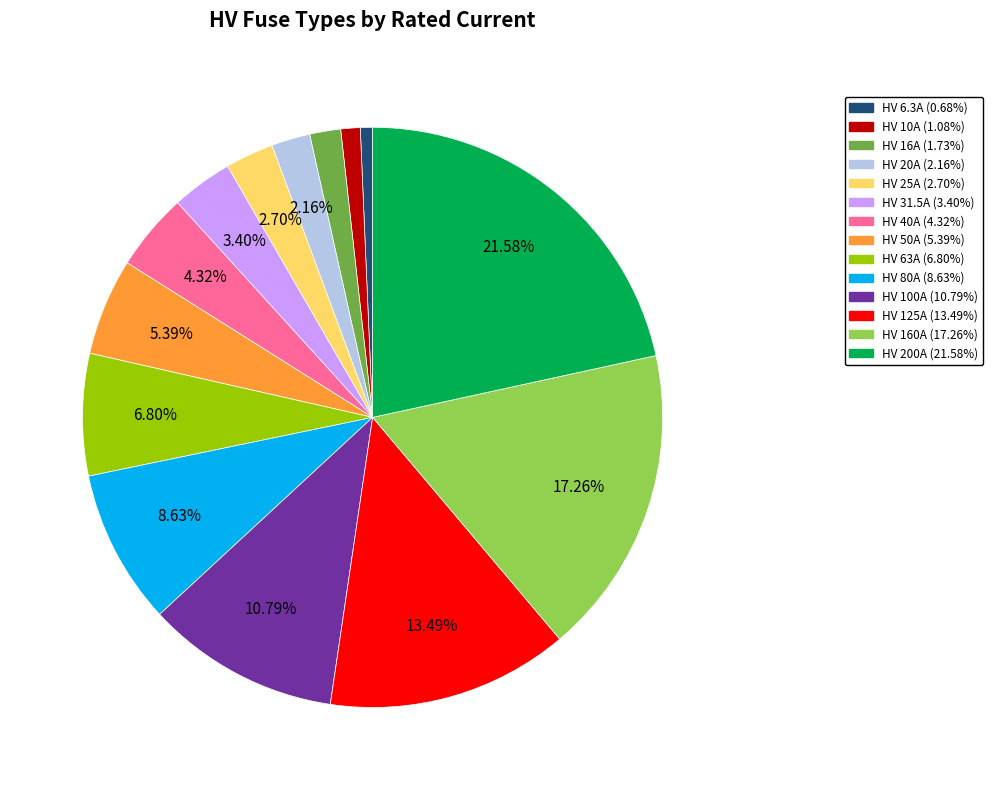

To the nearest percent, what is the average slice percentage?

7%